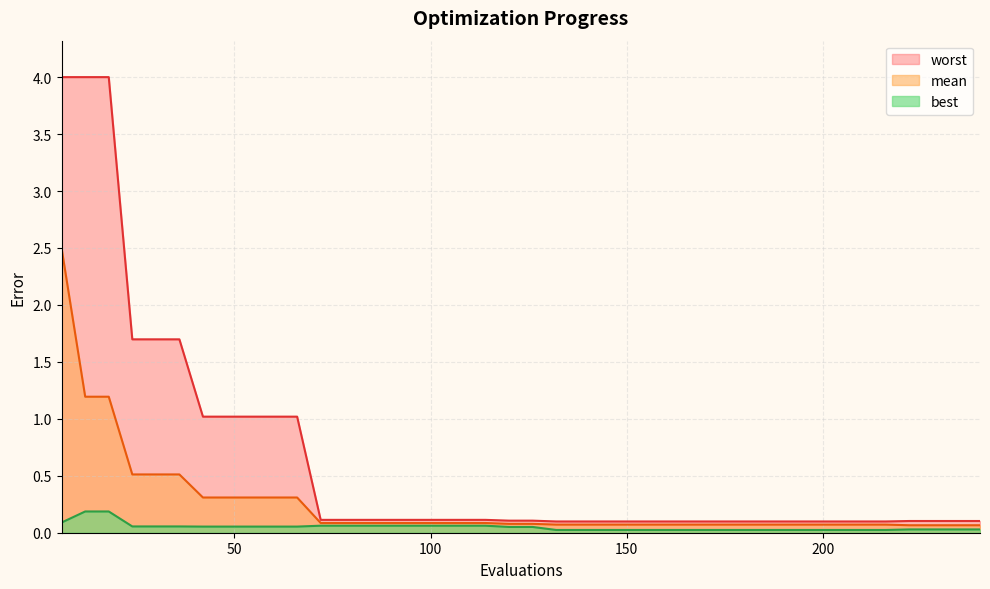

Reading left to right, extract all data points from this chart.

mean: 2.5	1.2	1.2	0.5	0.5	0.5	0.3	0.3	0.3	0.3	0.3	0.1	0.1	0.1	0.1	0.1	0.1	0.1	0.1	0.1	0.1	0.1	0.1	0.1	0.1	0.1	0.1	0.1	0.1	0.1	0.1	0.1	0.1	0.1	0.1	0.1	0.1	0.1	0.1	0.1
best: 0.1	0.2	0.2	0.1	0.1	0.1	0.1	0.1	0.1	0.1	0.1	0.1	0.1	0.1	0.1	0.1	0.1	0.1	0.1	0.1	0.1	0.0	0.0	0.0	0.0	0.0	0.0	0.0	0.0	0.0	0.0	0.0	0.0	0.0	0.0	0.0	0.0	0.0	0.0	0.0
worst: 4.0	4.0	4.0	1.7	1.7	1.7	1.0	1.0	1.0	1.0	1.0	0.1	0.1	0.1	0.1	0.1	0.1	0.1	0.1	0.1	0.1	0.1	0.1	0.1	0.1	0.1	0.1	0.1	0.1	0.1	0.1	0.1	0.1	0.1	0.1	0.1	0.1	0.1	0.1	0.1